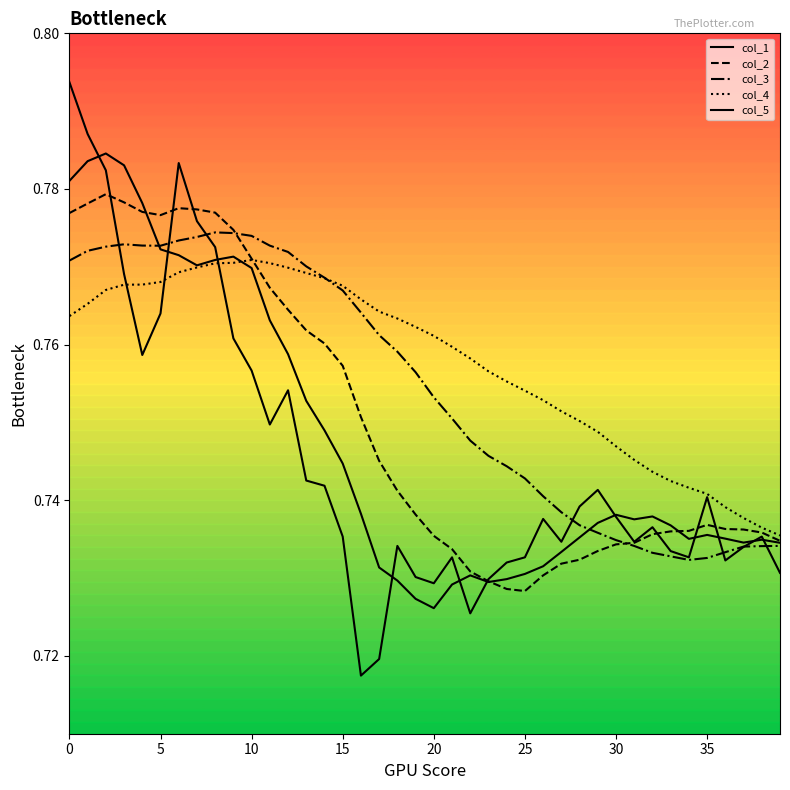

How many lines are shown in the chart?

5